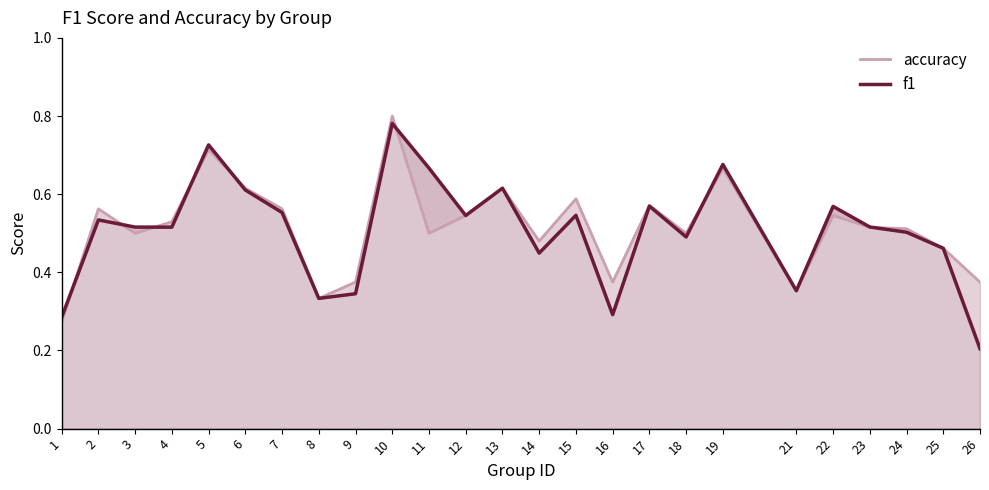

Reading left to right, transcribe all the data shown in this chart.

accuracy: 0.3	0.6	0.5	0.5	0.7	0.6	0.6	0.3	0.4	0.8	0.5	0.5	0.6	0.5	0.6	0.4	0.6	0.5	0.7	0.4	0.5	0.5	0.5	0.5	0.4
f1: 0.3	0.5	0.5	0.5	0.7	0.6	0.6	0.3	0.3	0.8	0.7	0.5	0.6	0.4	0.5	0.3	0.6	0.5	0.7	0.4	0.6	0.5	0.5	0.5	0.2